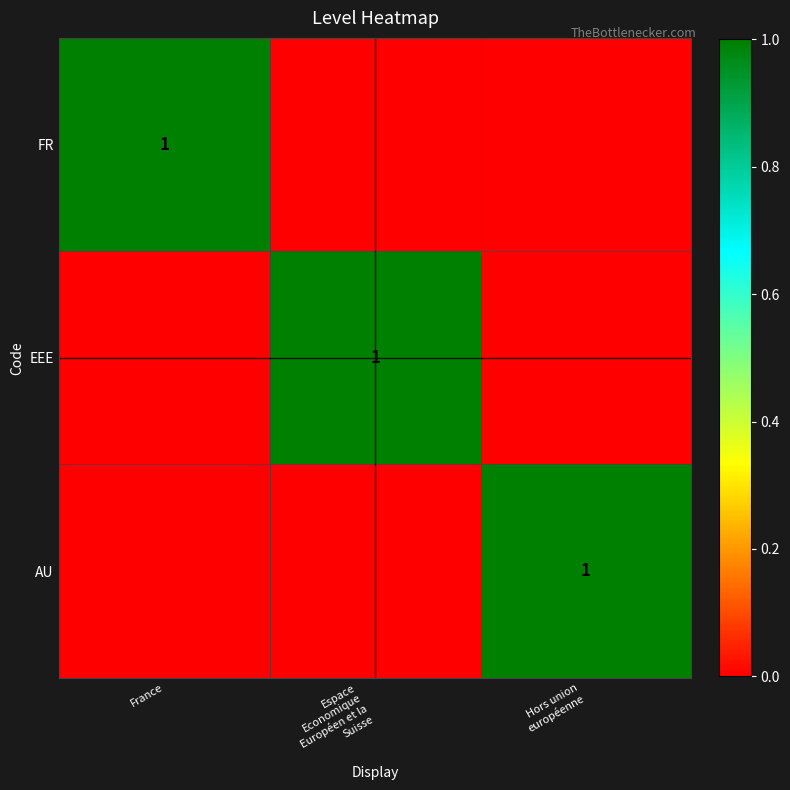

What is the difference between the highest and lowest values at Espace
Economique
Européen et la
Suisse?

1